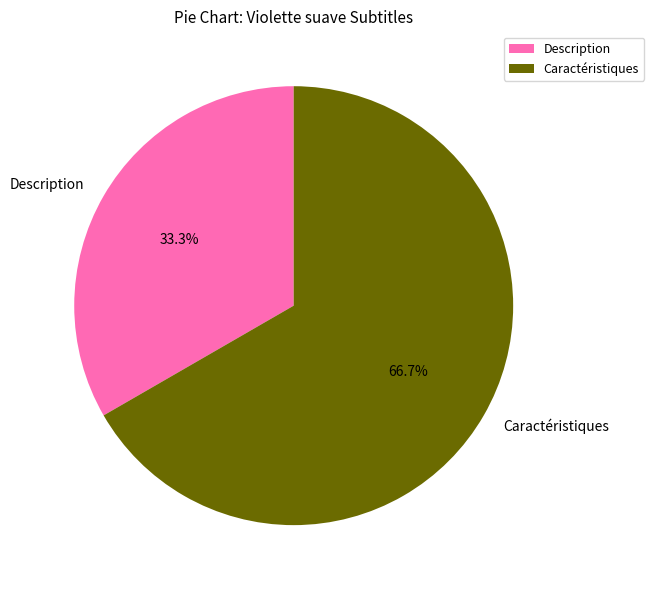

Which category has the biggest portion of the pie?

Caractéristiques